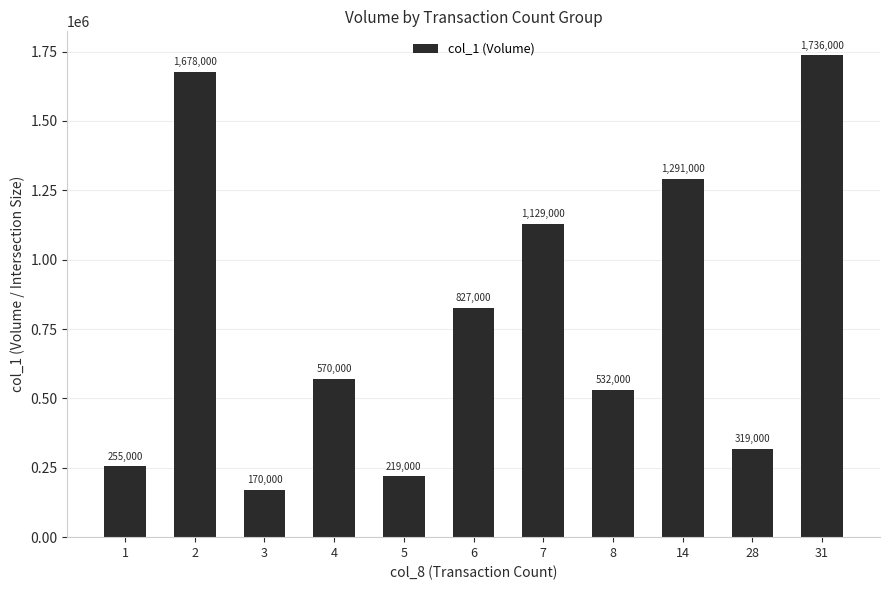

Between 1 and 5, which is larger?

1